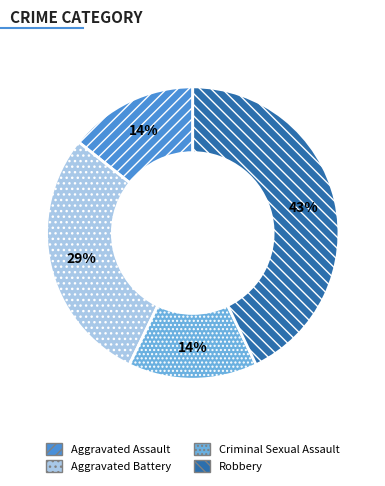

To the nearest percent, what portion does Criminal Sexual Assault represent?

14%